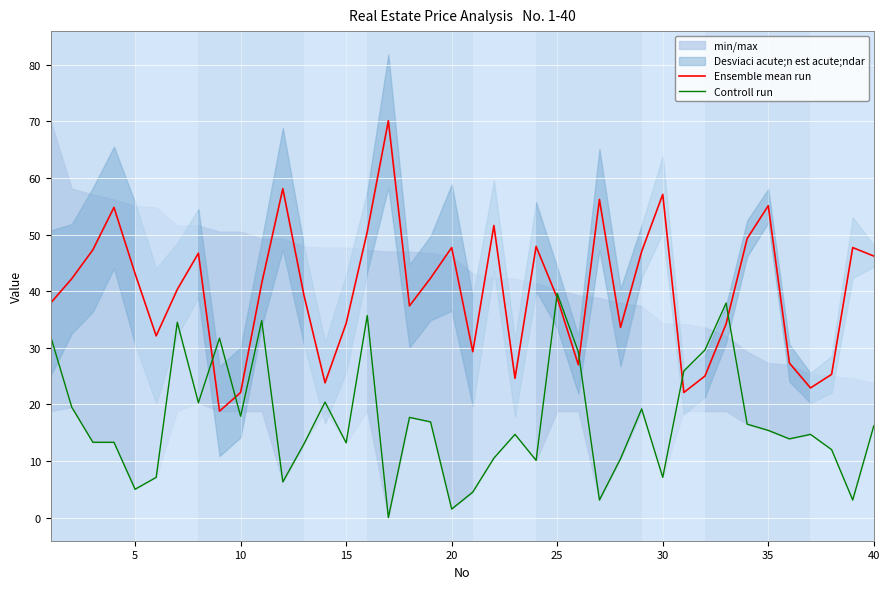

Which series has the widest spread of values?

Ensemble mean run